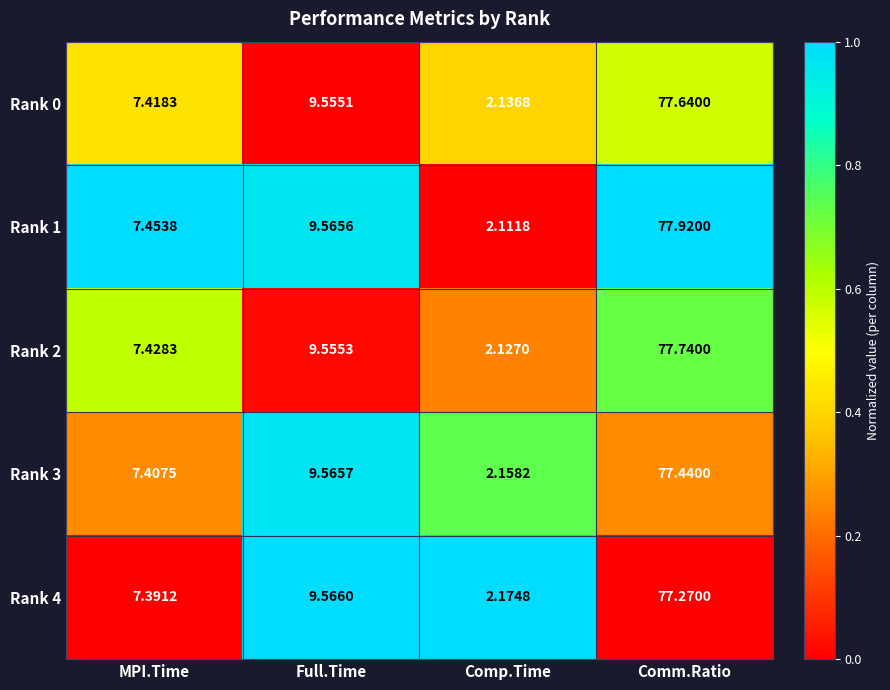

Is the value of Rank 0 at Full.Time greater than the value of Rank 4 at Comm.Ratio?

No